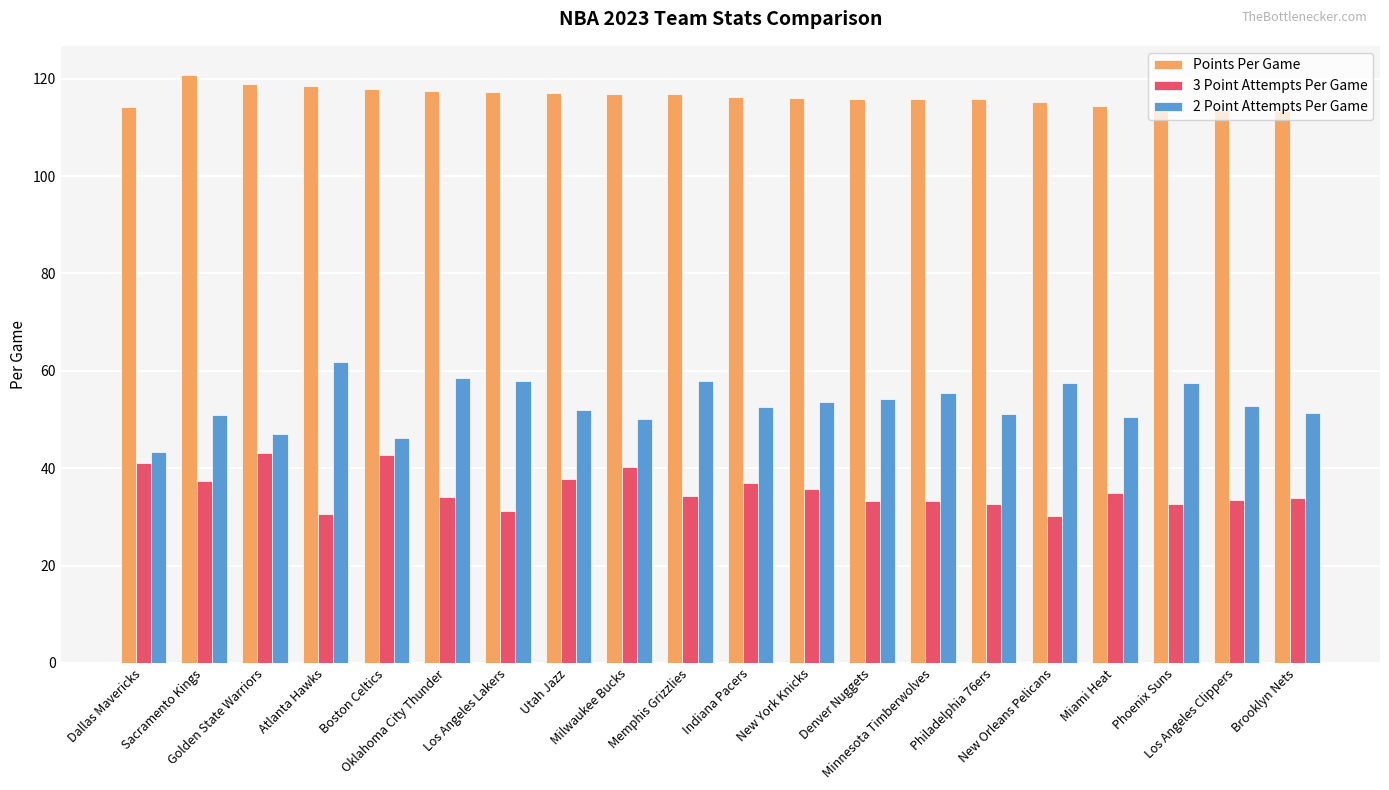

The value of 2 Point Attempts Per Game at Sacramento Kings is 69.6. True or false?

False